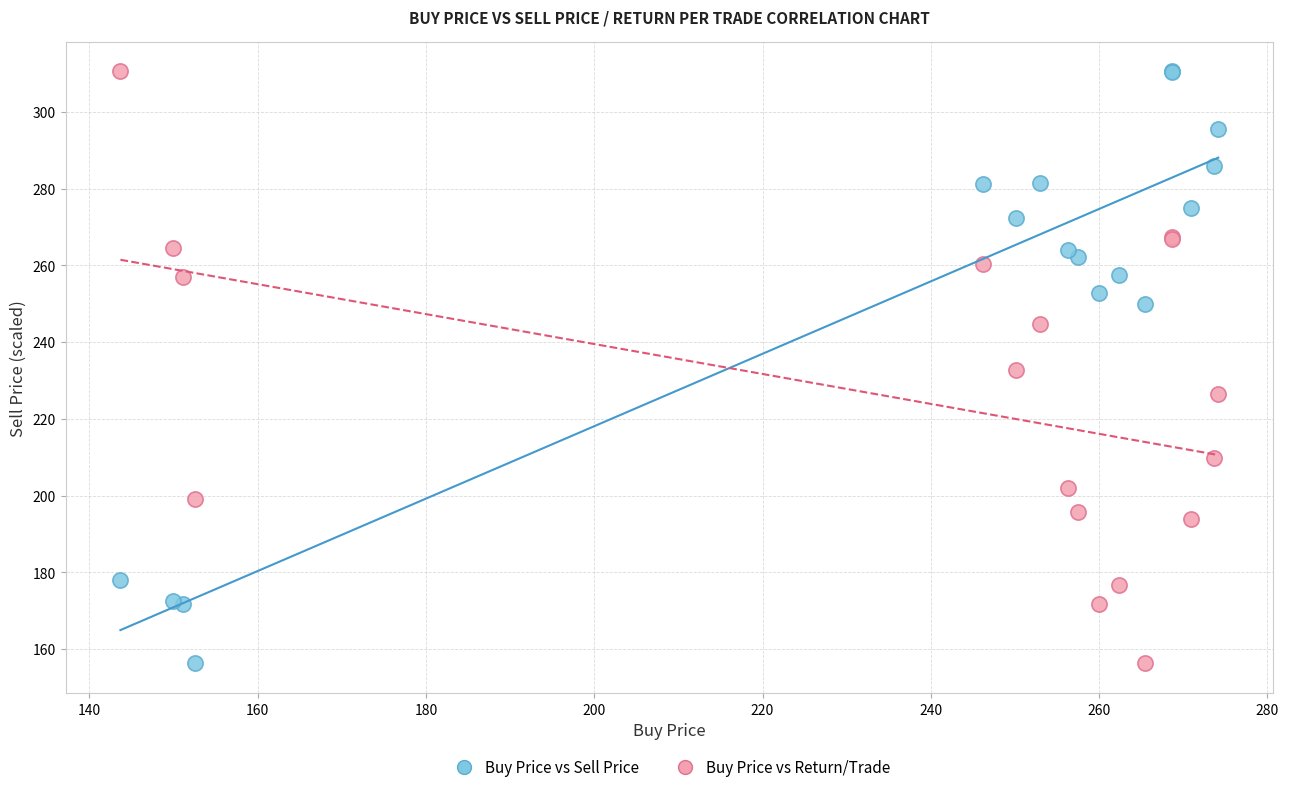

What is the X range (max minus min) for the scatter plot?

130.5